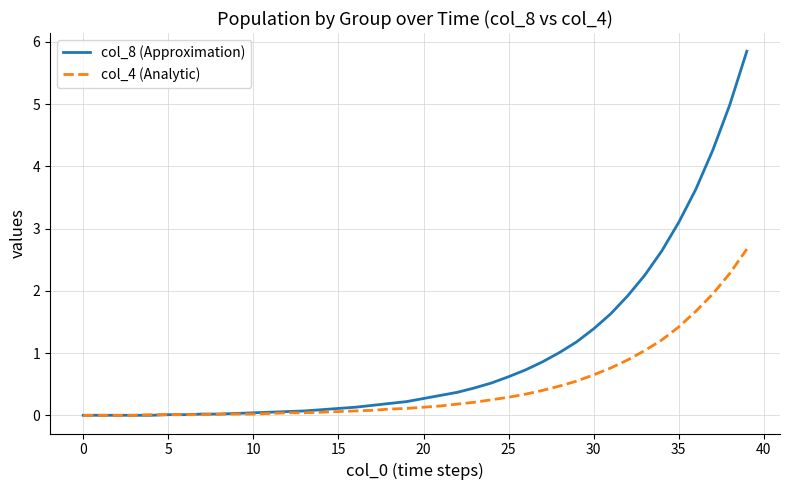

Which series has the largest range (max minus min)?

col_8 (Approximation)